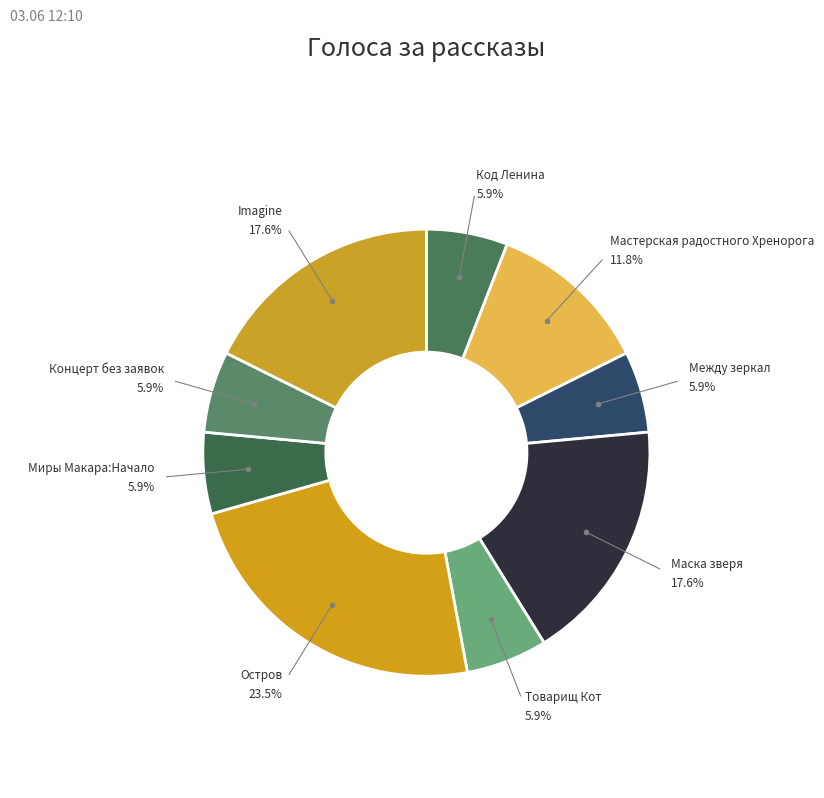

How many slices are in this pie chart?

9